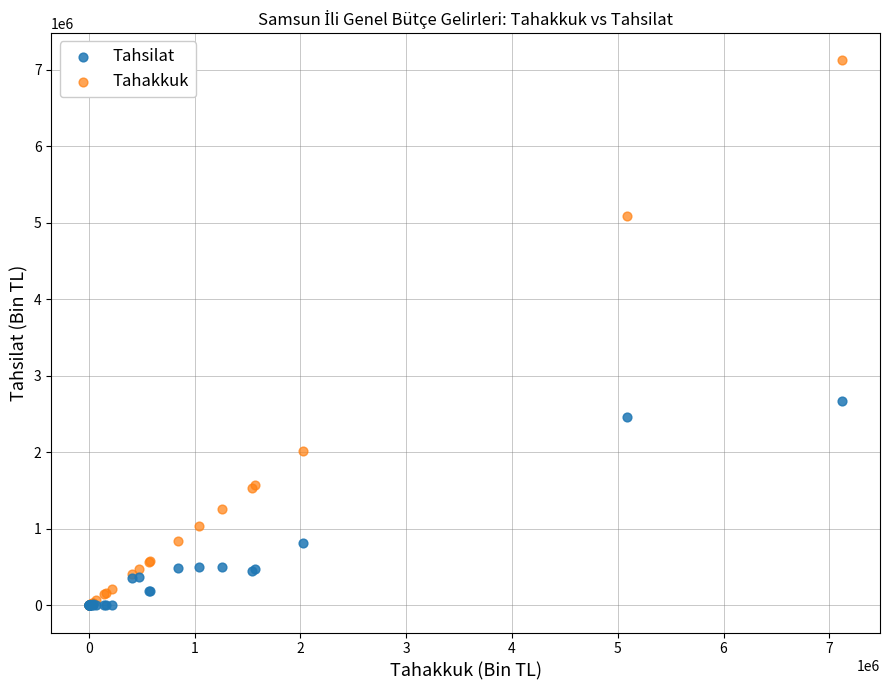

What are all the series names shown in the legend?

Tahsilat, Tahakkuk